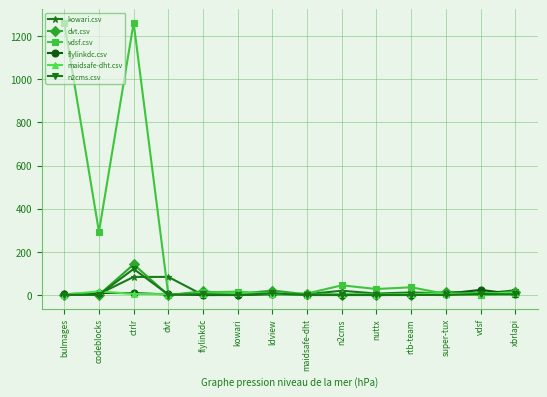

Where is dvt.csv nearest to the value 71?

ldview